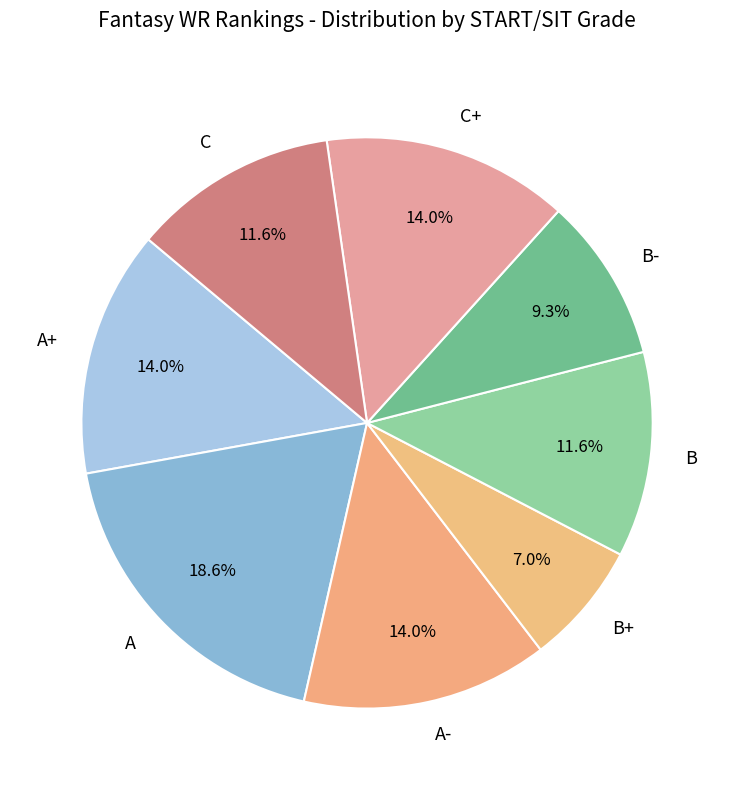

Which slice is the smallest?

B+